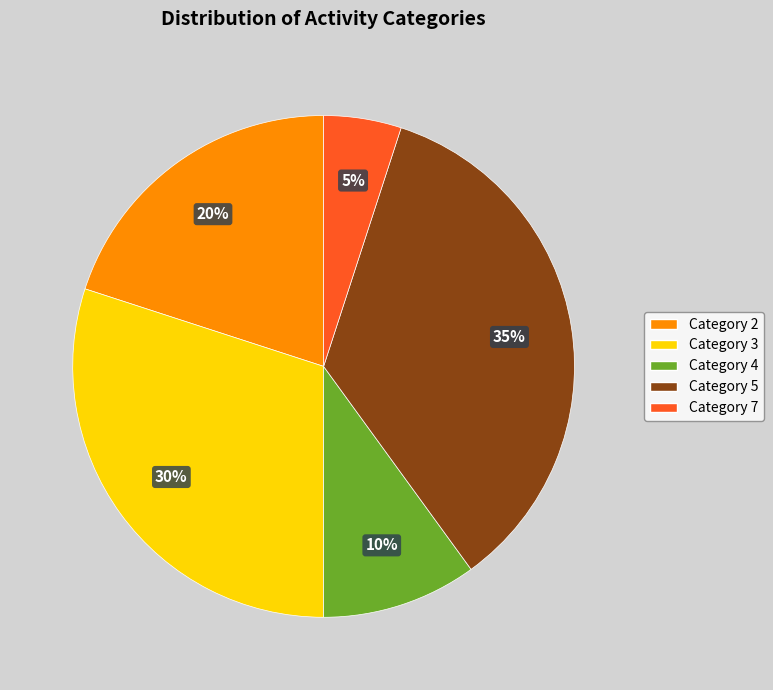

Is there a majority slice in this chart?

No